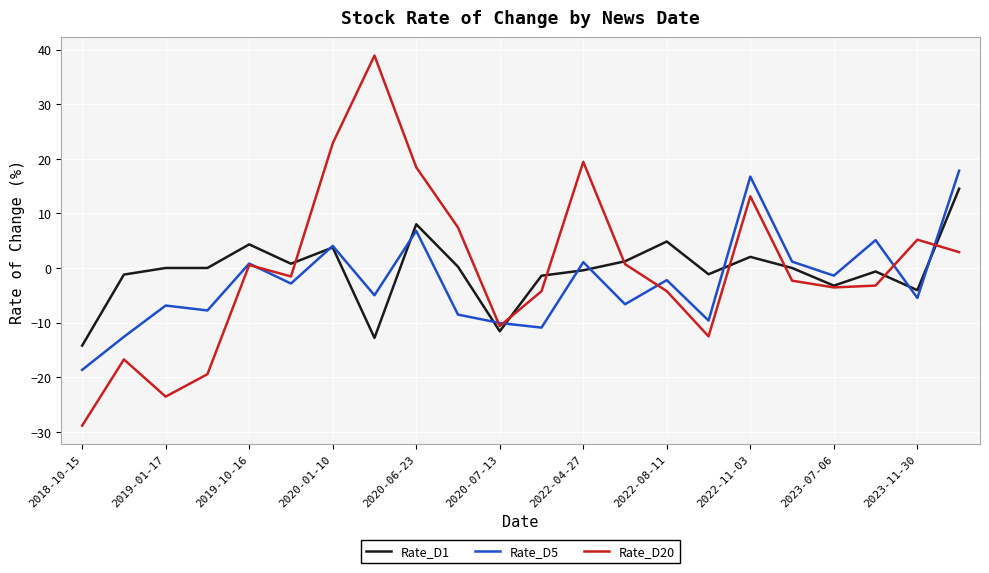

After their last crossing, which series has the higher values: Rate_D20 or Rate_D1?

Rate_D1